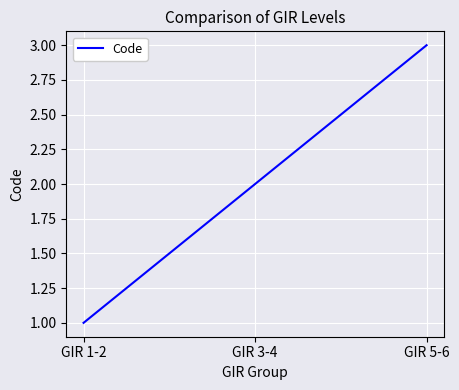

What is the difference between the maximum and minimum values?

2